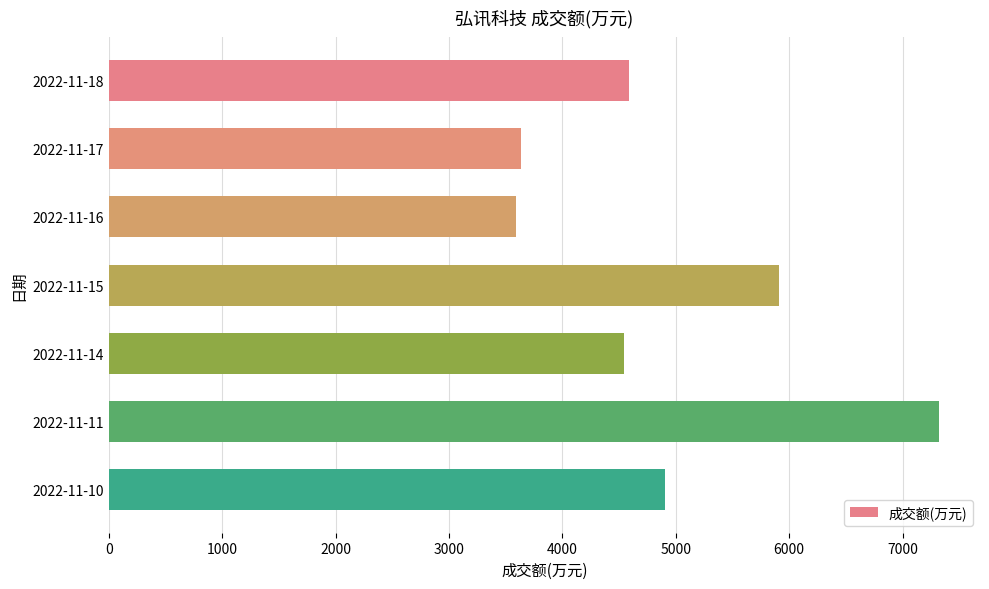

Does the chart contain any negative values?

No